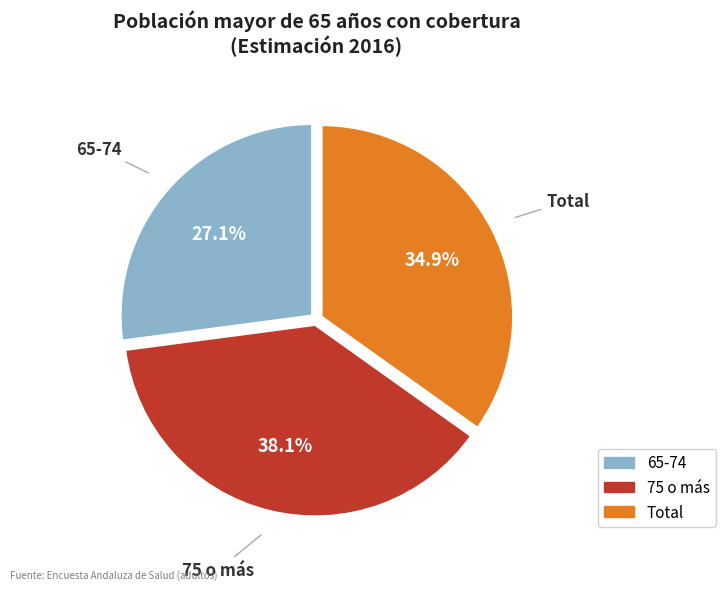

Is there any slice that represents more than half of the pie?

No